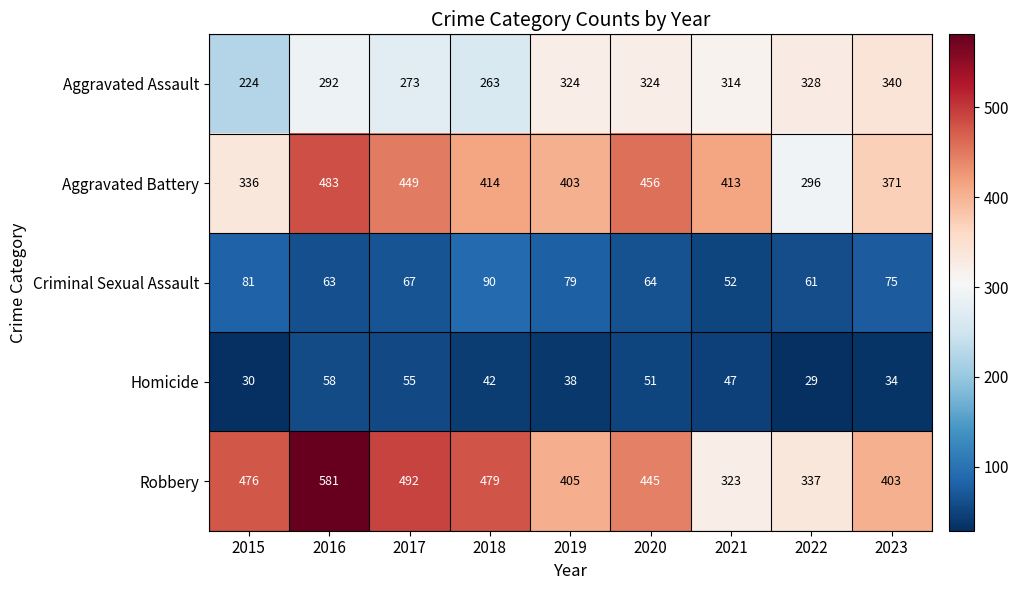

What is the sum of all Aggravated Assault values?

2682